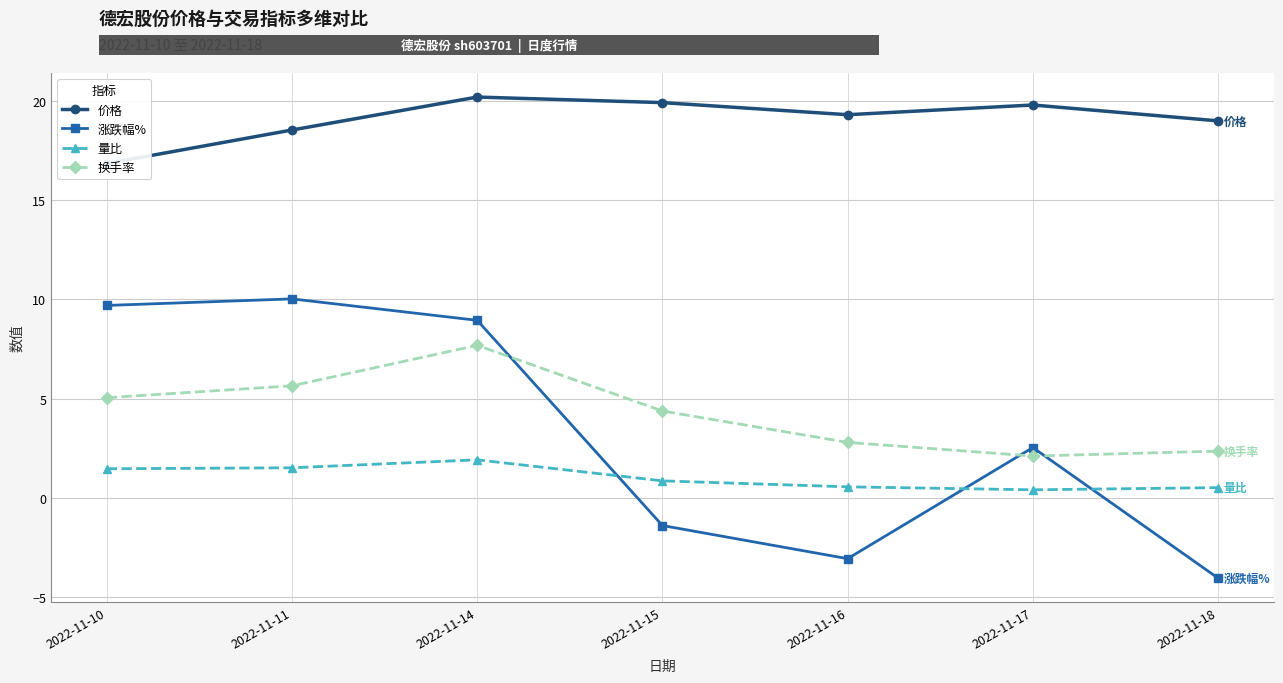

How many values in 涨跌幅% are above zero?

4